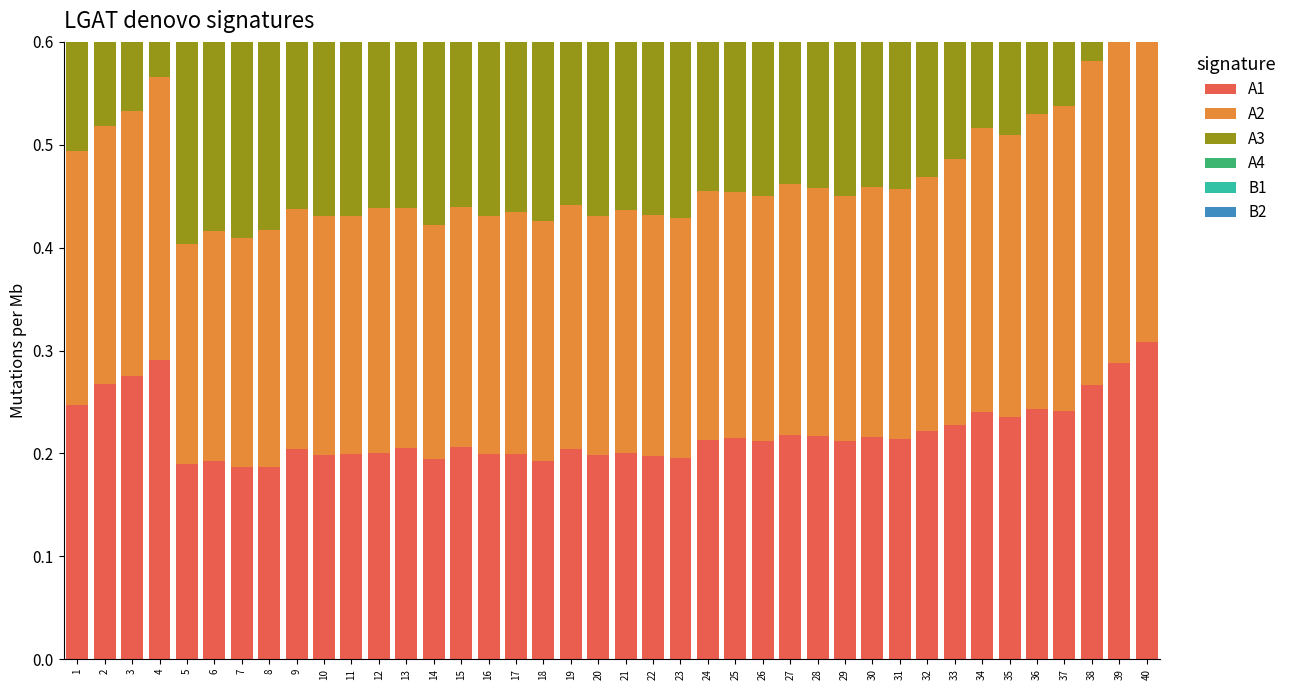

Which category has the highest value across all series?

40